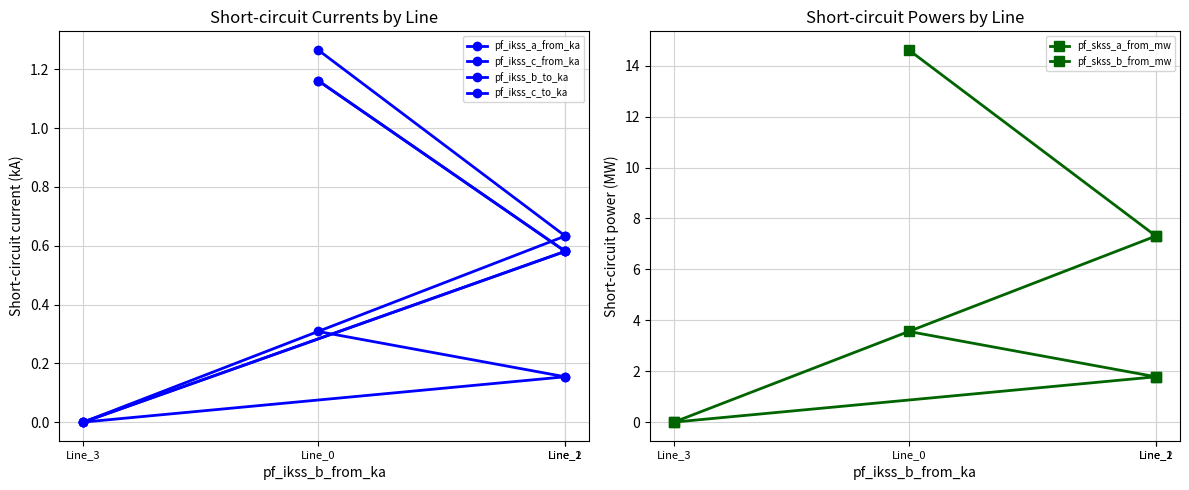

How many lines are shown in the chart?

6